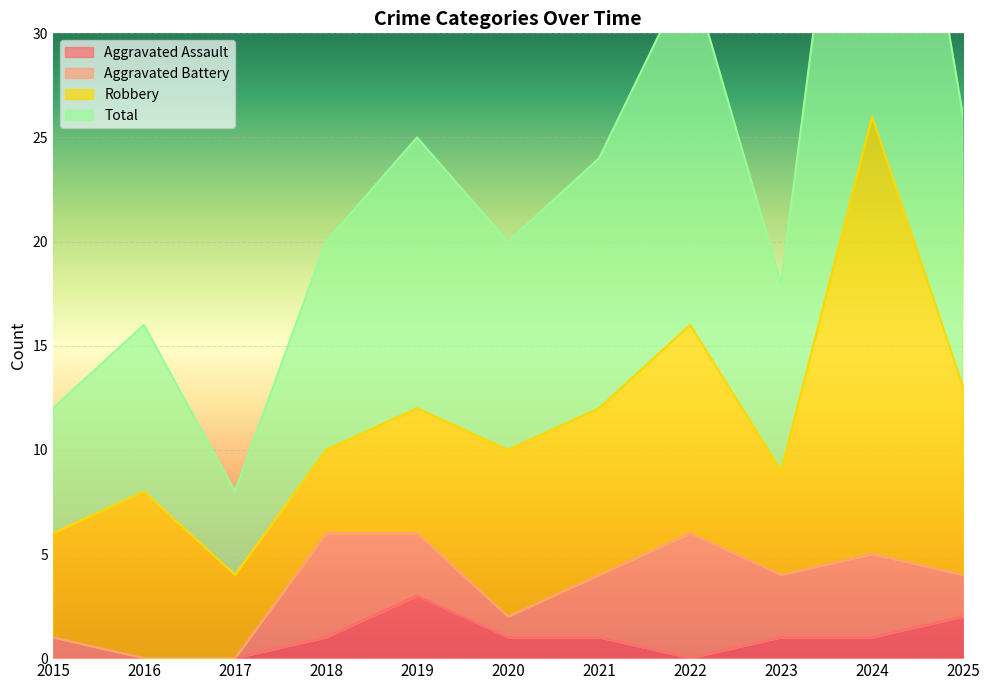

Count the Aggravated Assault values in the range 0 to 1.

9